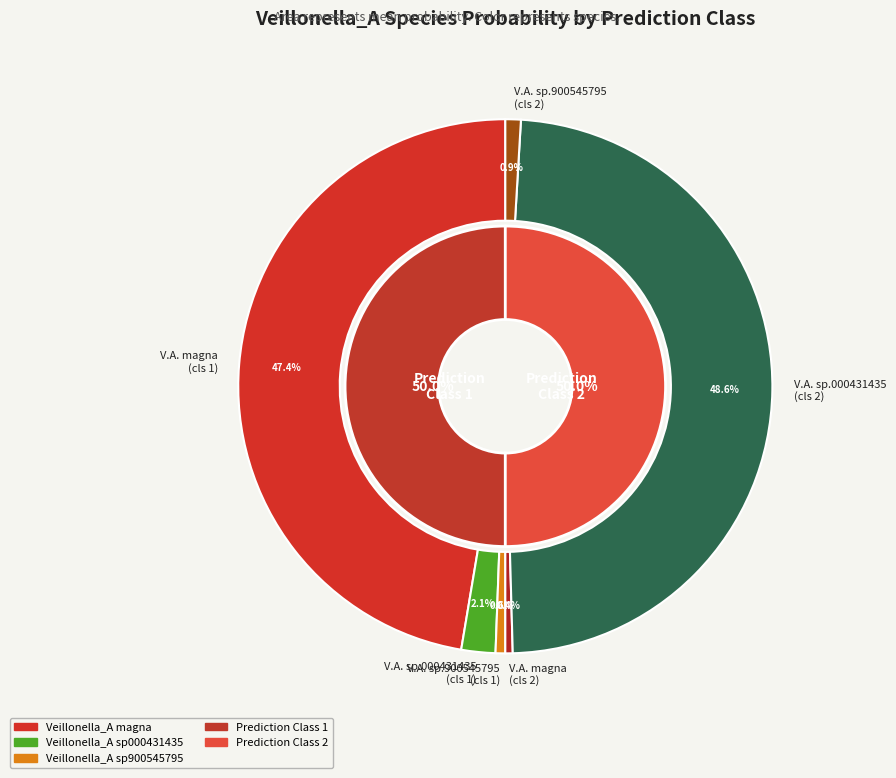

Is 35 the majority of the pie?

No